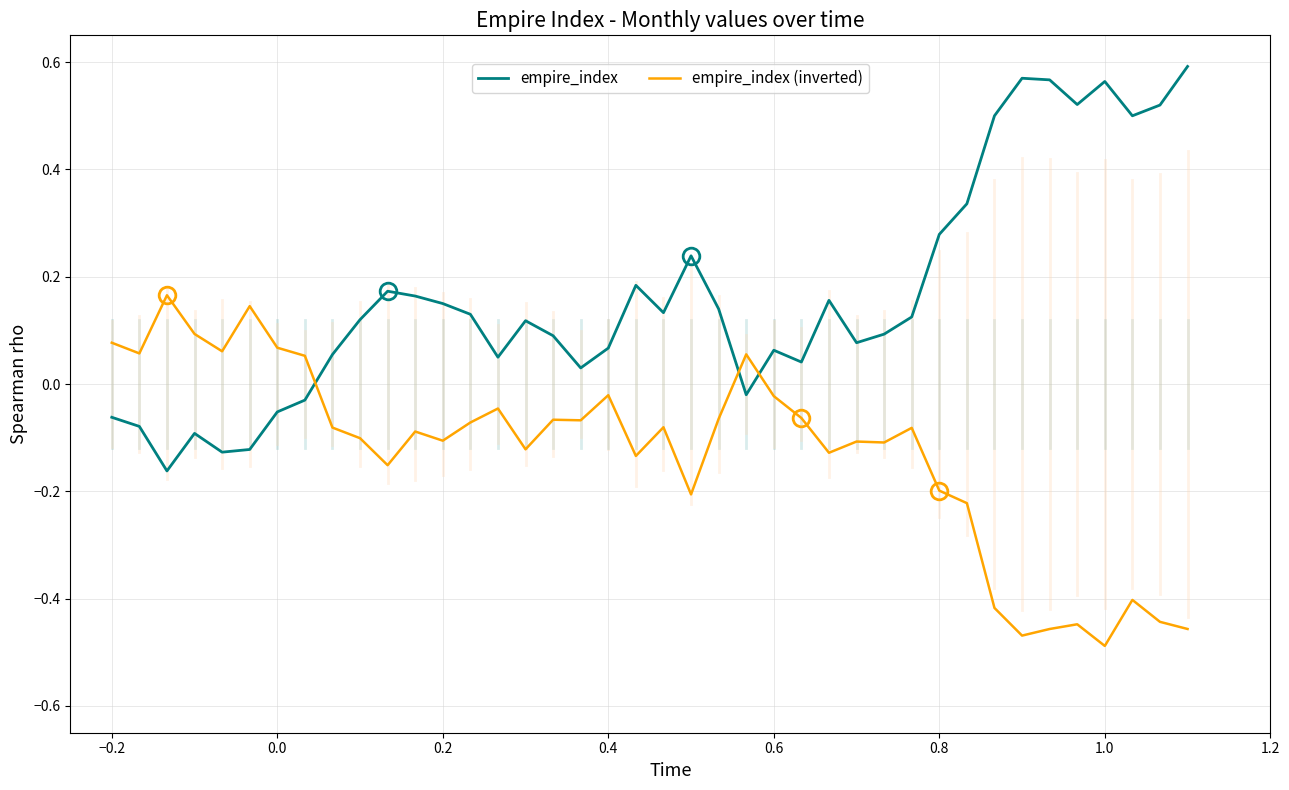

True or false: empire_index and empire_index (inverted) intersect in this chart.

True